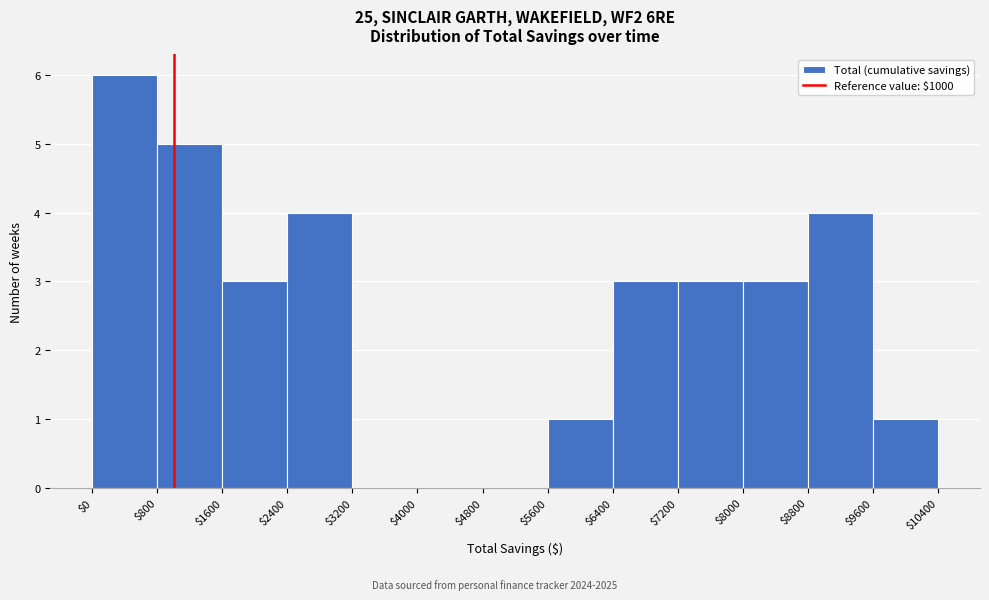

What is the height of the bar covering $1600 to $2400 on the x-axis? The values are not printed on the chart, so give them approximately, as read against the axis.

3